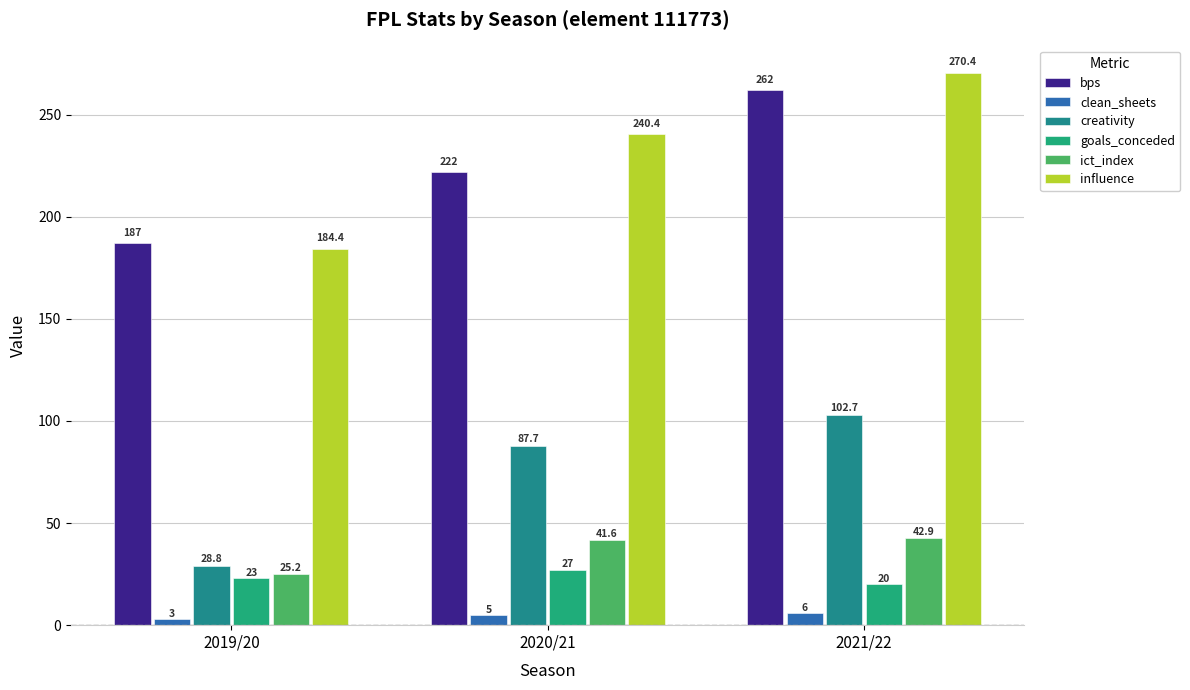

What is the difference between the second highest and minimum values in the creativity series?

58.9